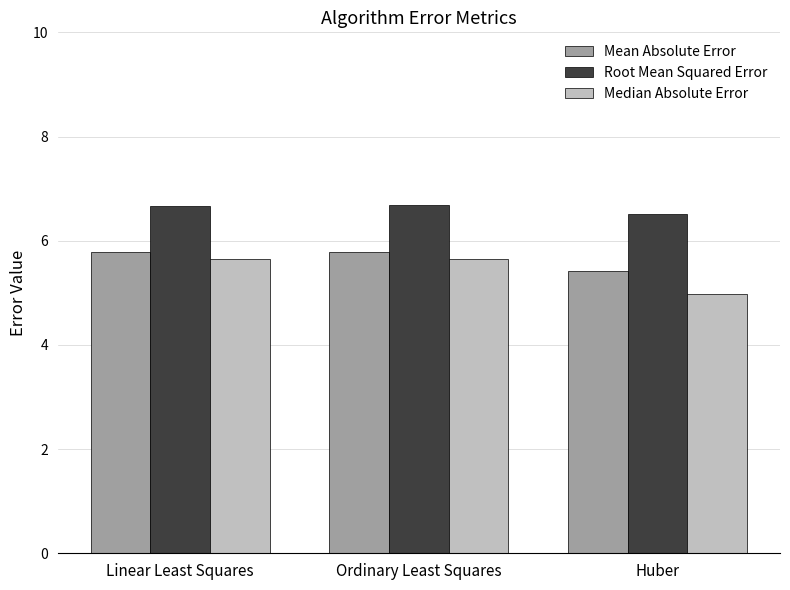

What is the label of the 1st bar from the left?

Linear Least Squares